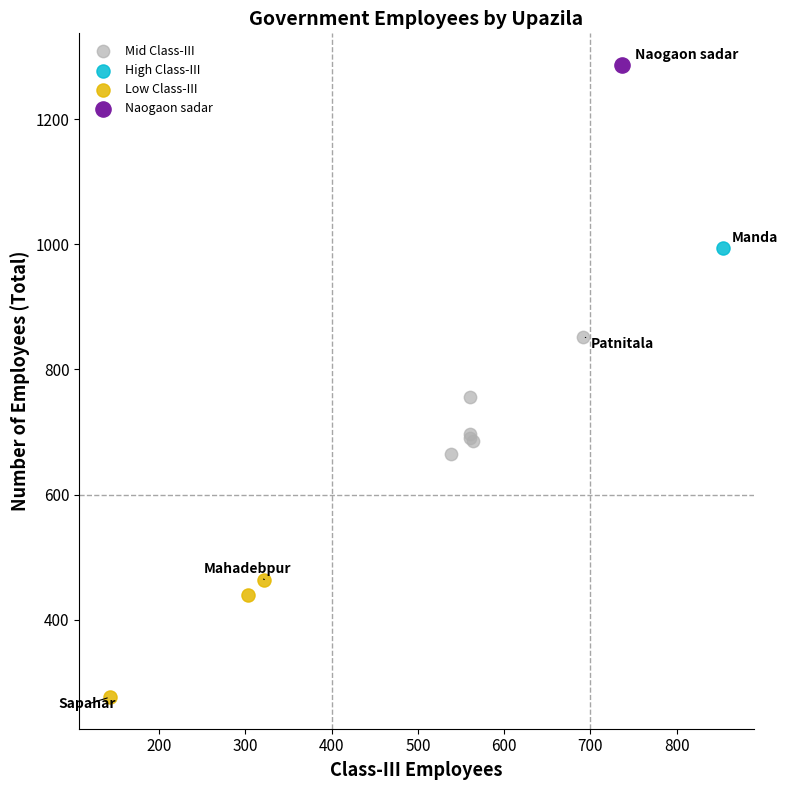

What are all the series names shown in the legend?

Mid Class-III, High Class-III, Low Class-III, Naogaon sadar